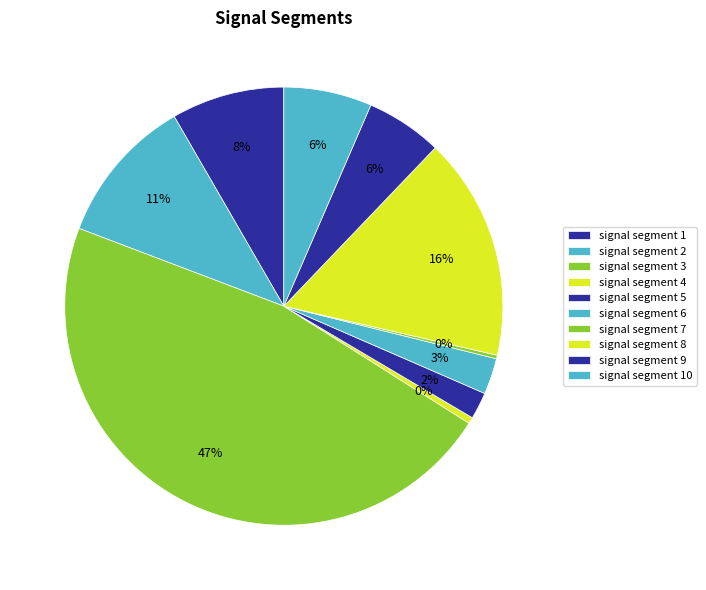

Does signal segment 5 account for over 50% of the chart?

No